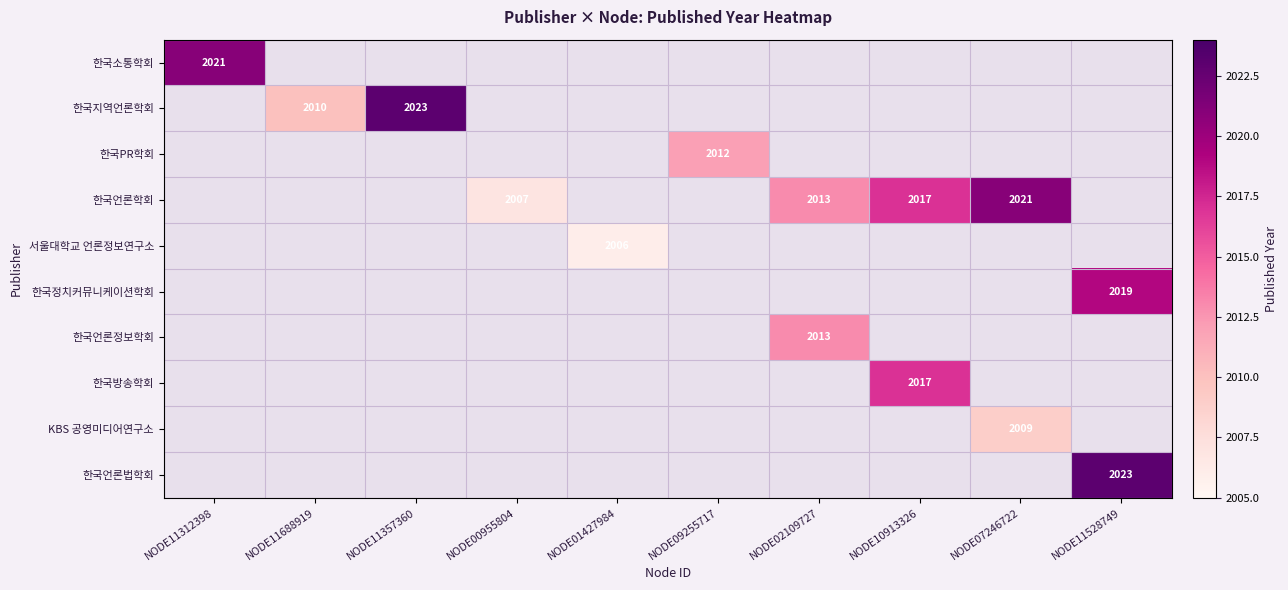

The 한국지역언론학회 series shows 2023 at NODE11357360. True or false?

True